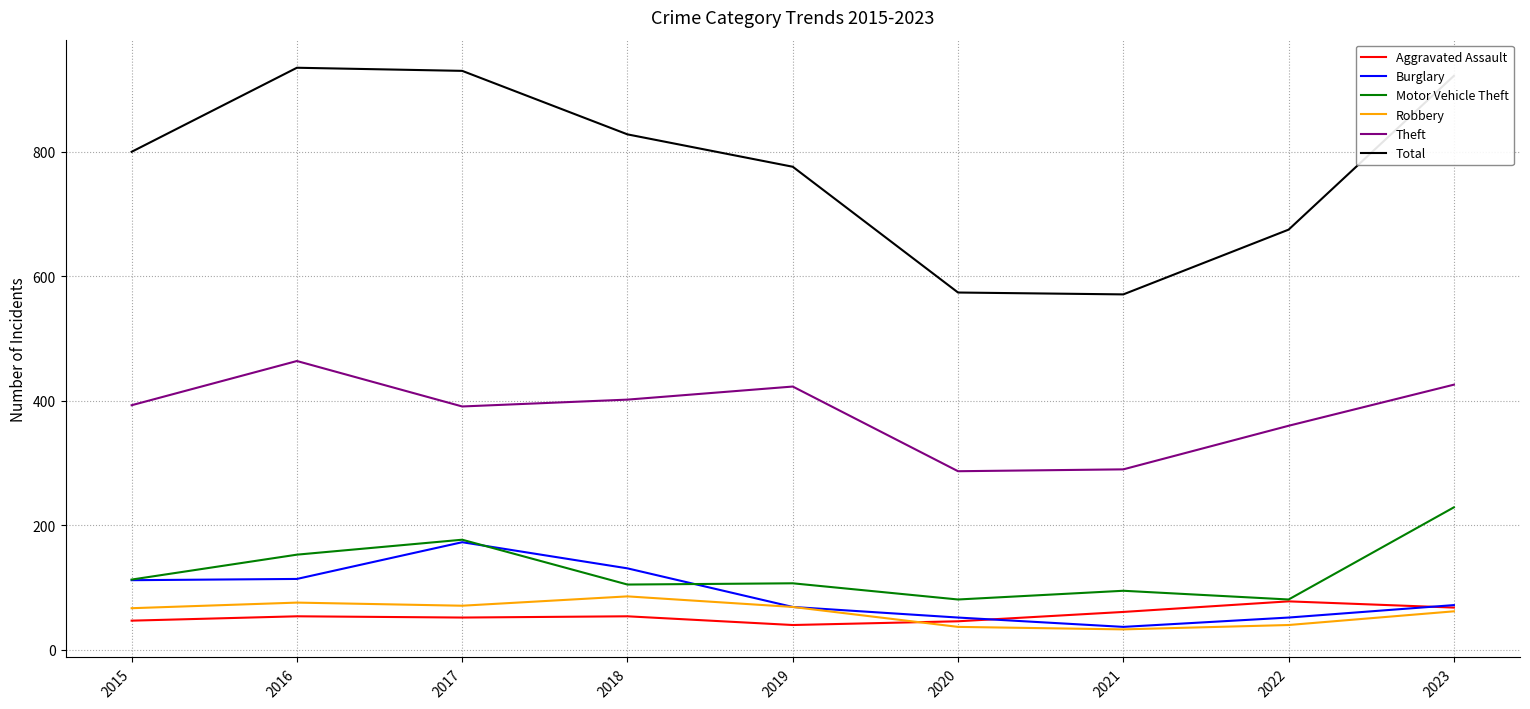

What is the approximate value of Total at 2016, to the nearest 10?

940